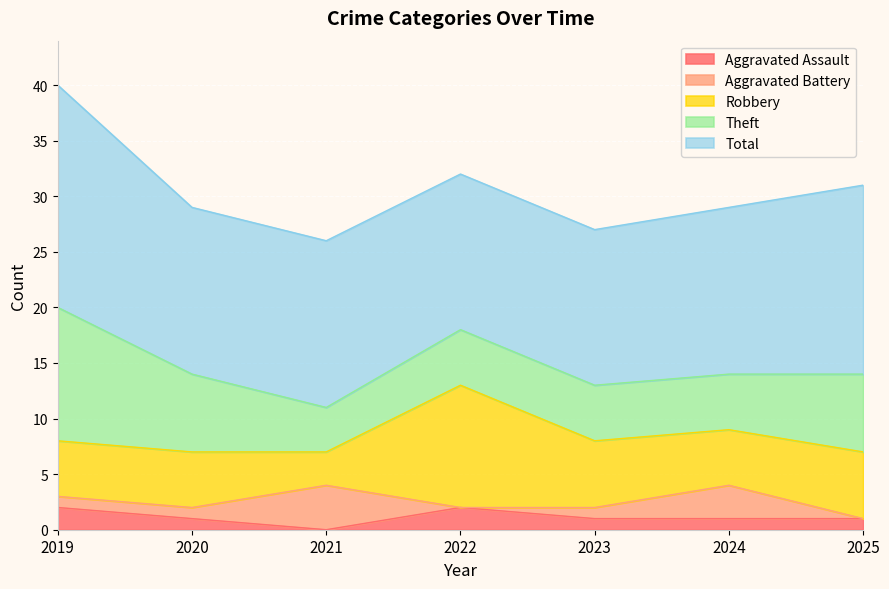

Is the value of Total at 2022 greater than the value of Robbery at 2023?

Yes